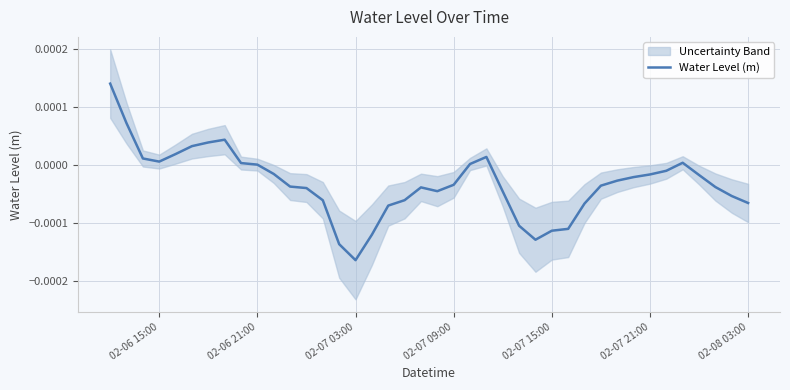

Is it true that Water Level (m) equals 0.0 at 02-06 21:00?

True